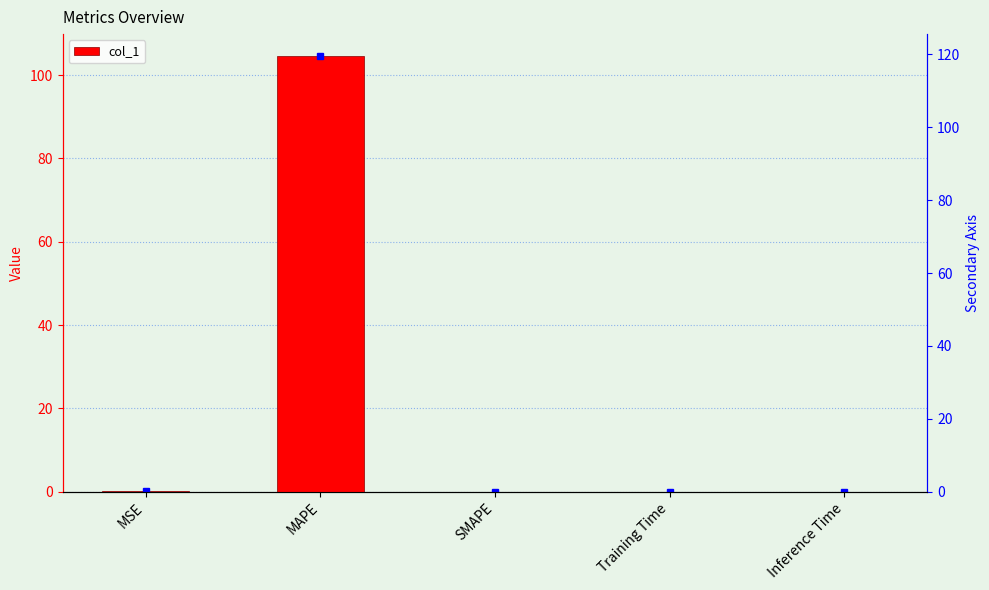

What position from the right is Inference Time?

1